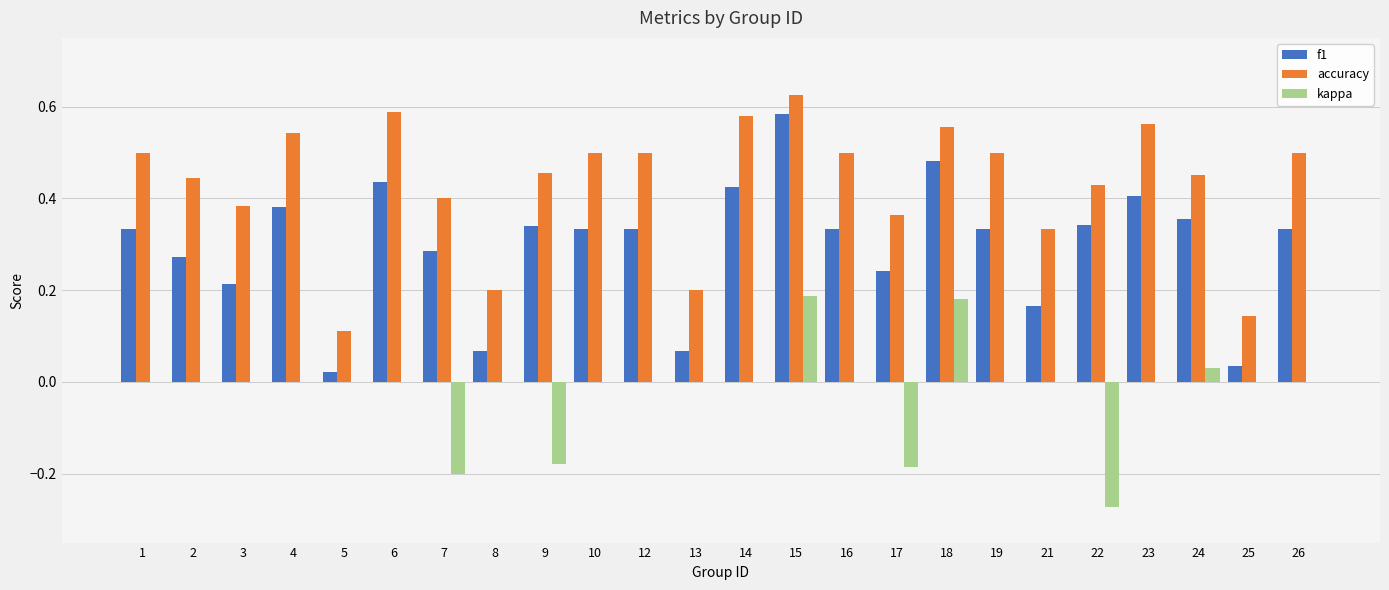

At which category is the sum across all series the highest?

15